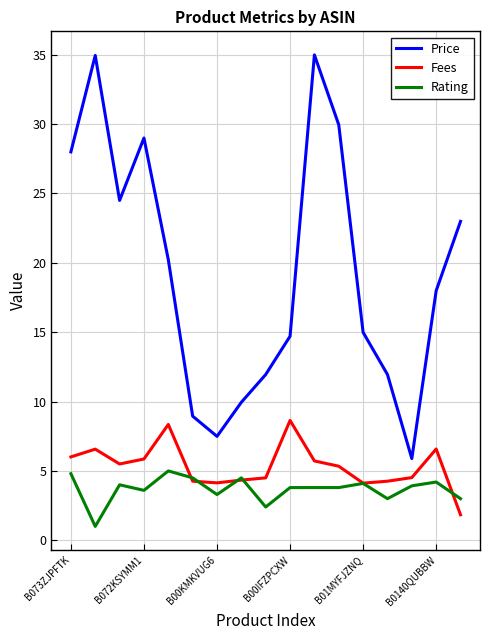

What is the difference between the maximum and minimum values in the Rating series?

4.0